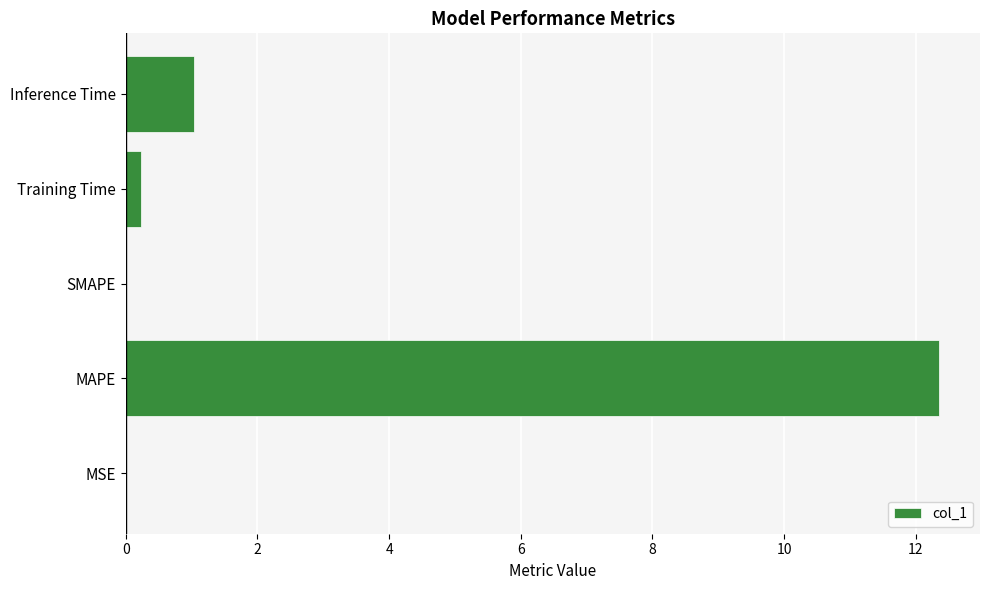

What is the change in value from SMAPE to Inference Time?

+1.0